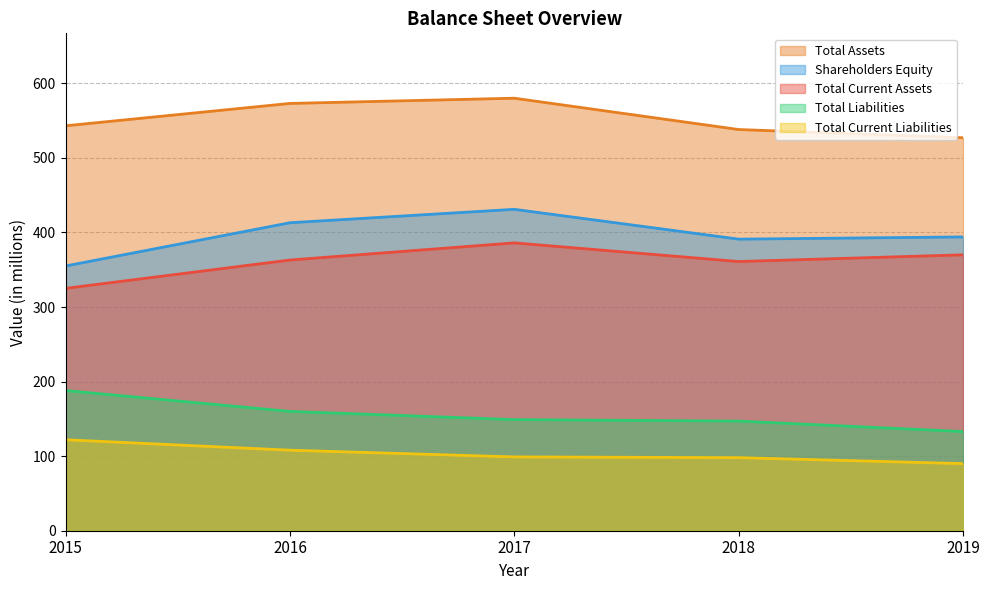

True or false: Shareholders Equity has a value of 634 at 2015.

False